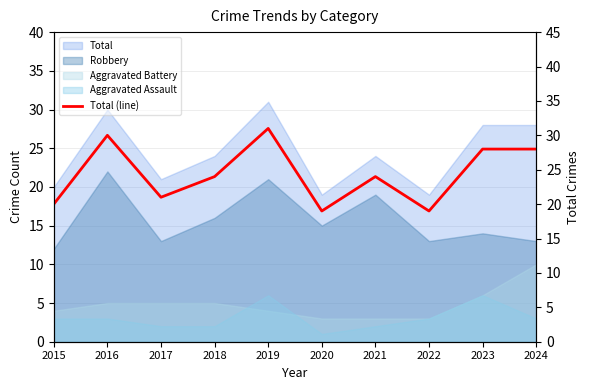

True or false: the data shows 7 at 2018.

False